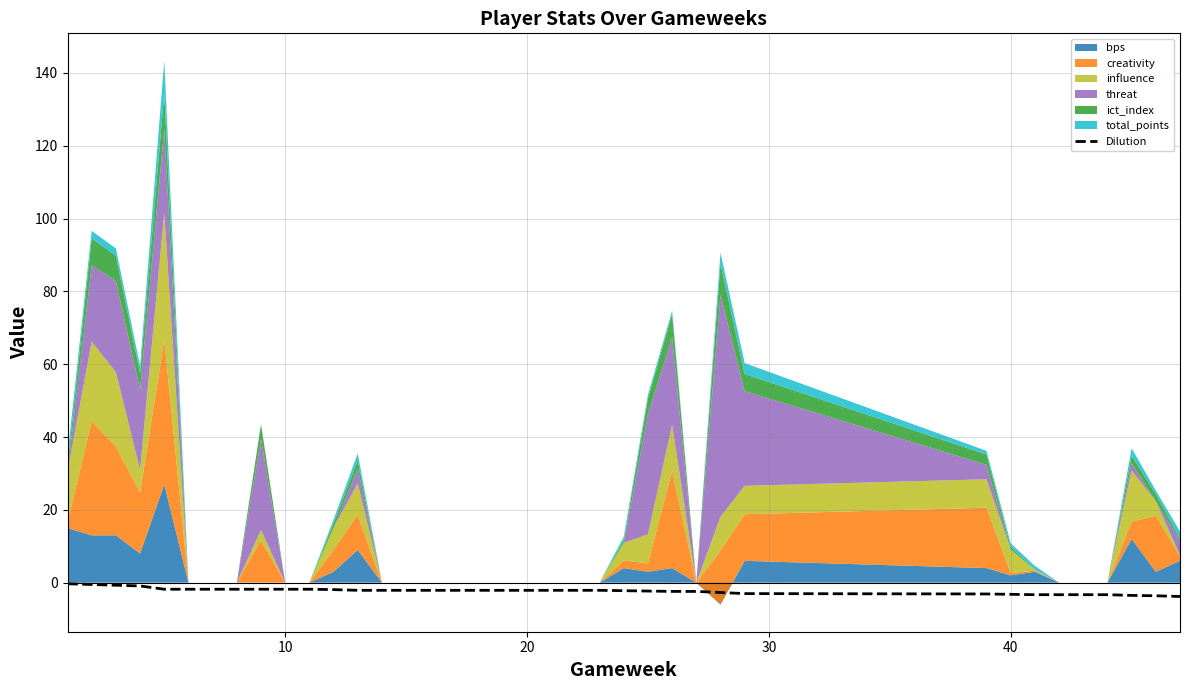

What is the lowest value of the Dilution series?

-3.8